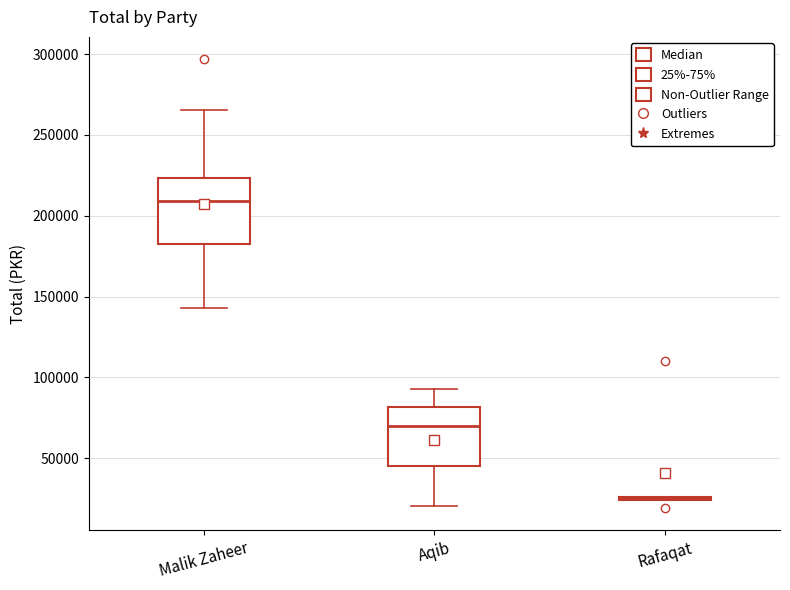

Where does the upper whisker of the box for Malik Zaheer end on the y-axis? The values are not printed on the chart, so give them approximately, as read against the axis.

265000